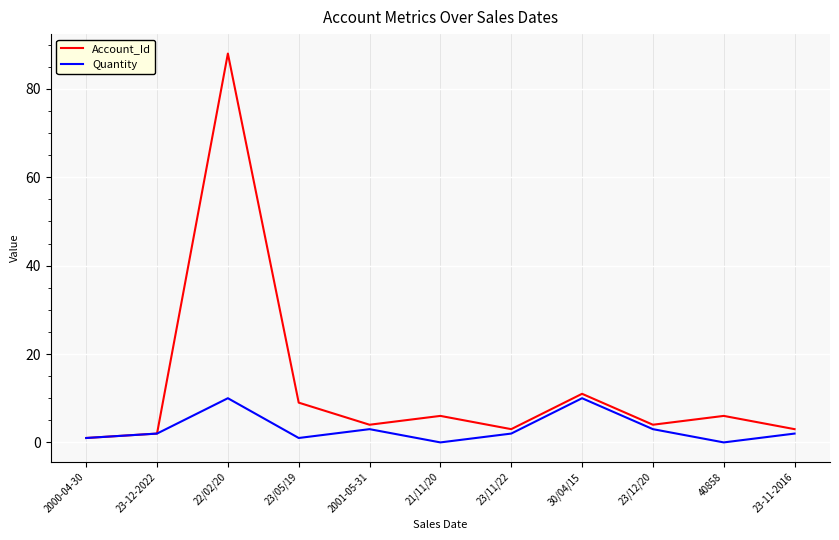

What is the sum of all Account_Id values?

137